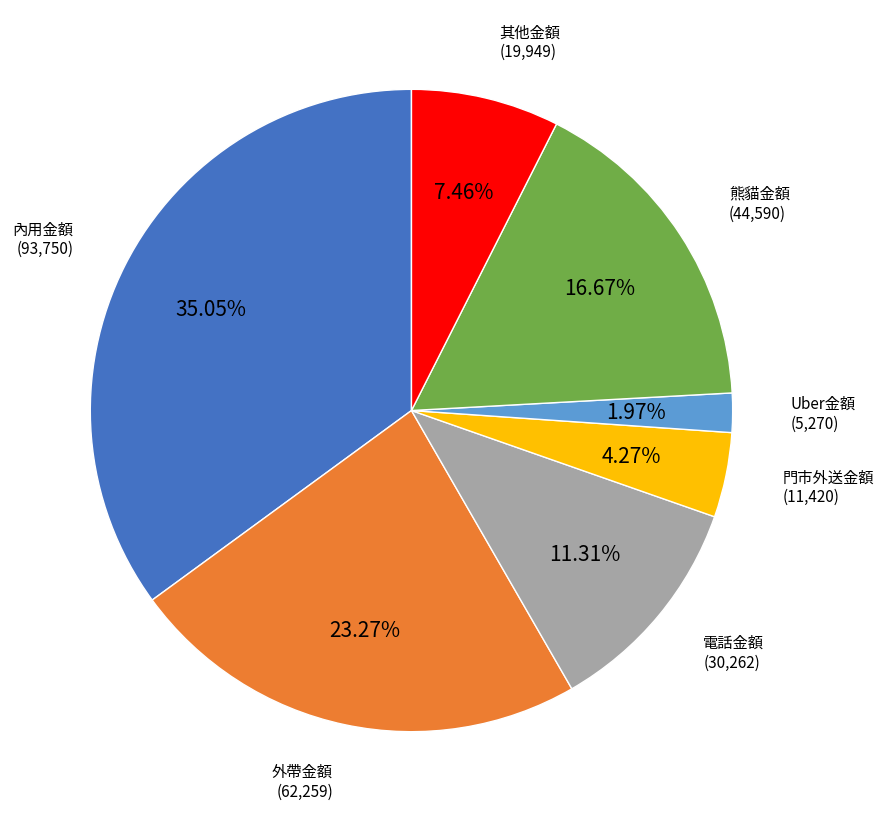

What percentage is the 電話金額 slice, to the nearest percent?

11%